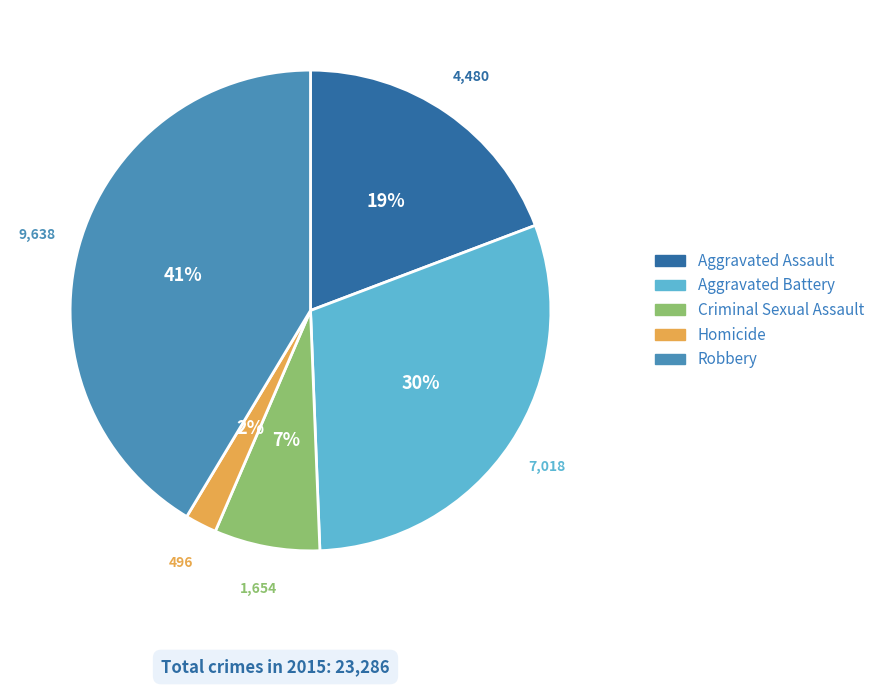

Which category has the biggest portion of the pie?

Robbery